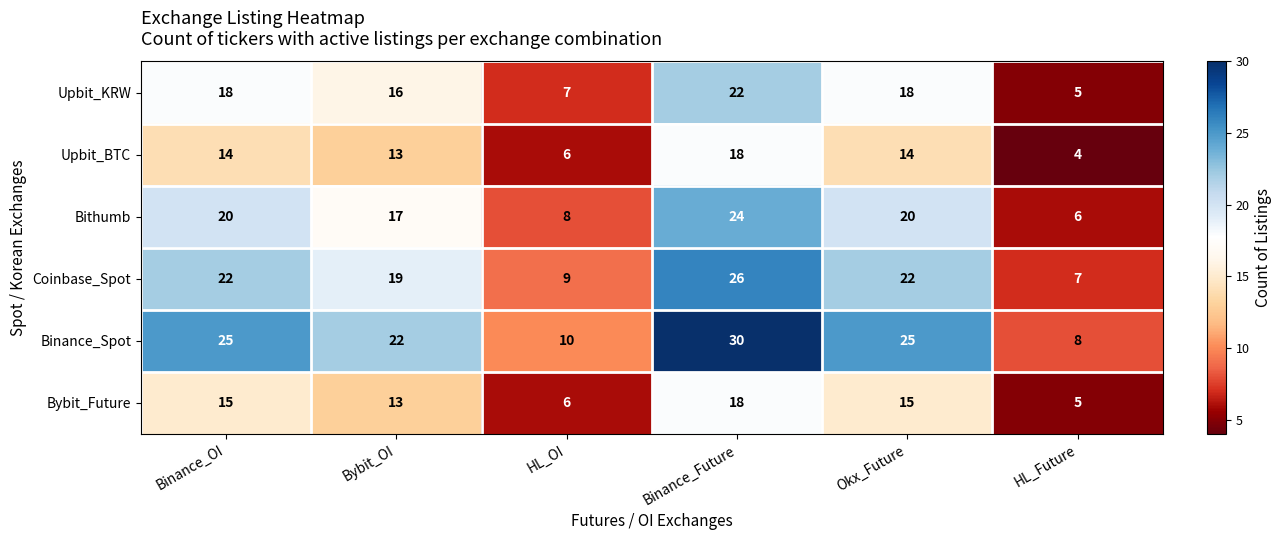

Which series has the widest spread of values?

Binance_Spot